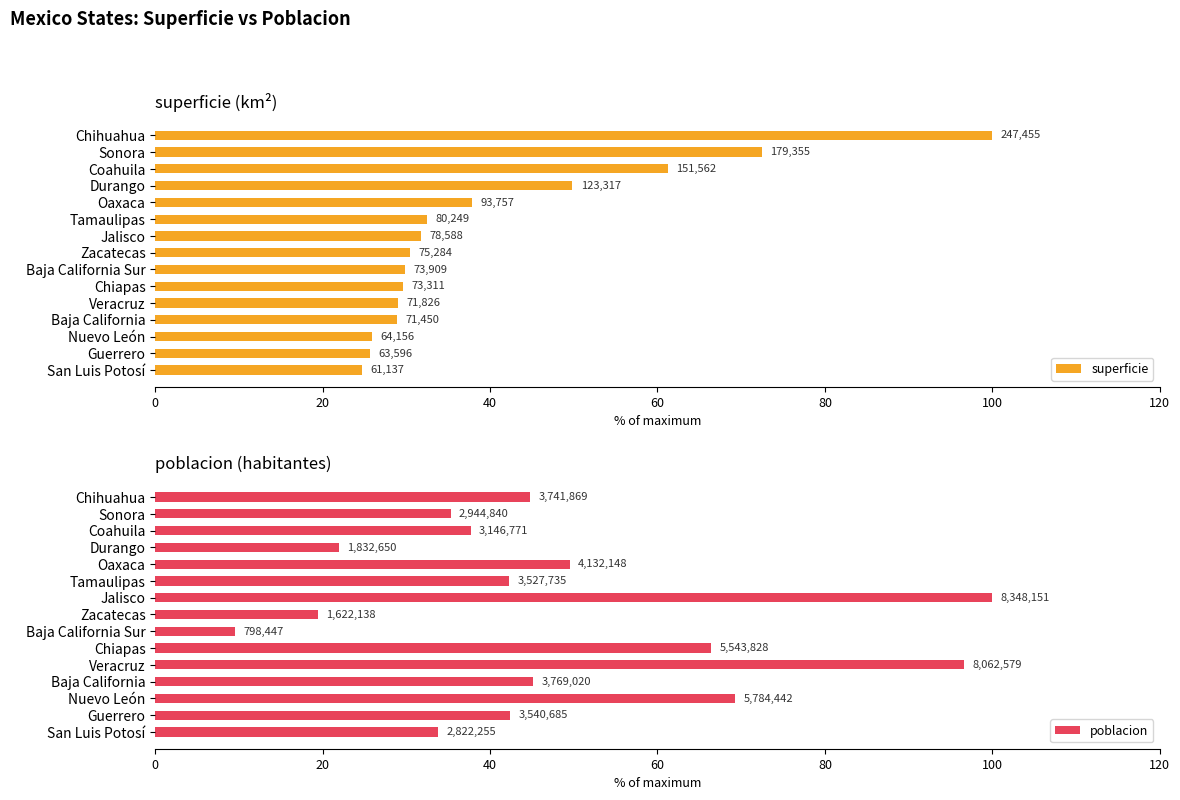

What is the minimum value shown in the chart?

9.6